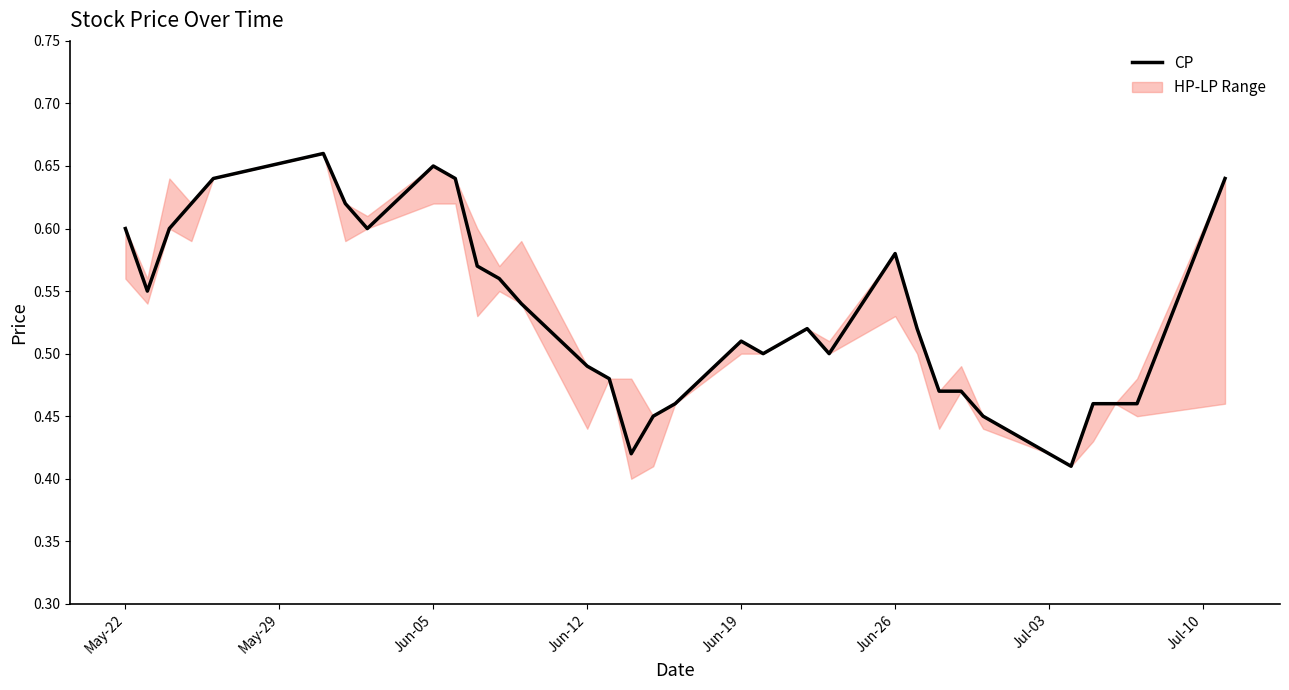

The value of CP at Jul-03 is 0.7. True or false?

False